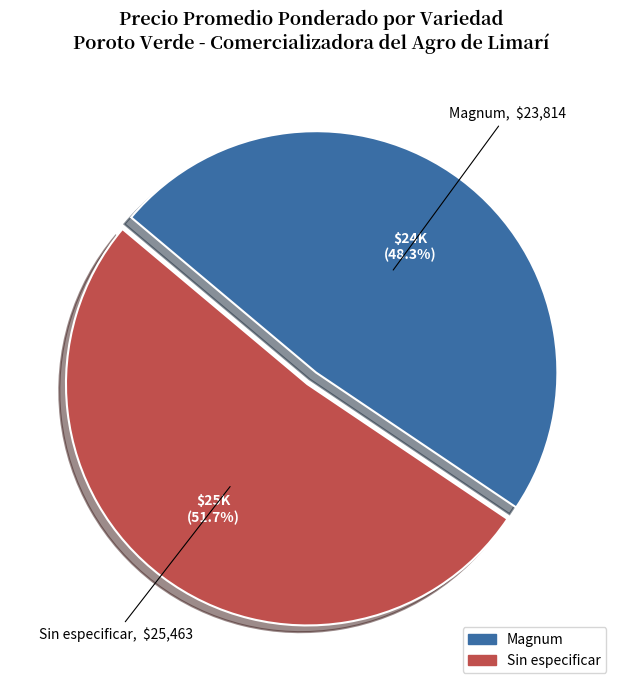

Which slice is the smallest?

Magnum